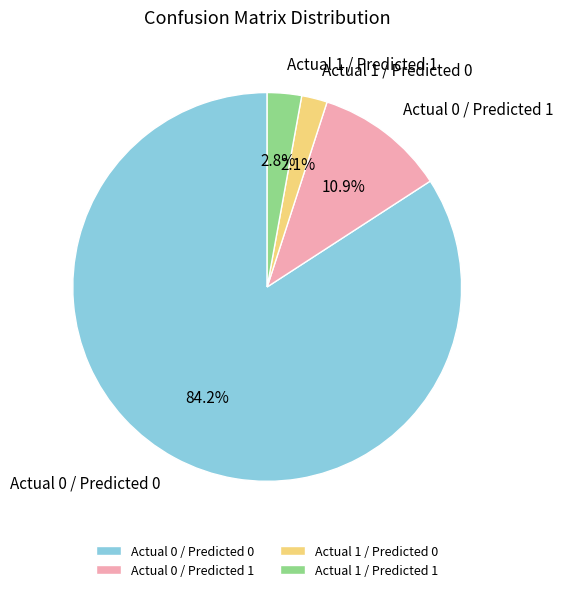

Is Actual 1 / Predicted 1 the majority of the pie?

No